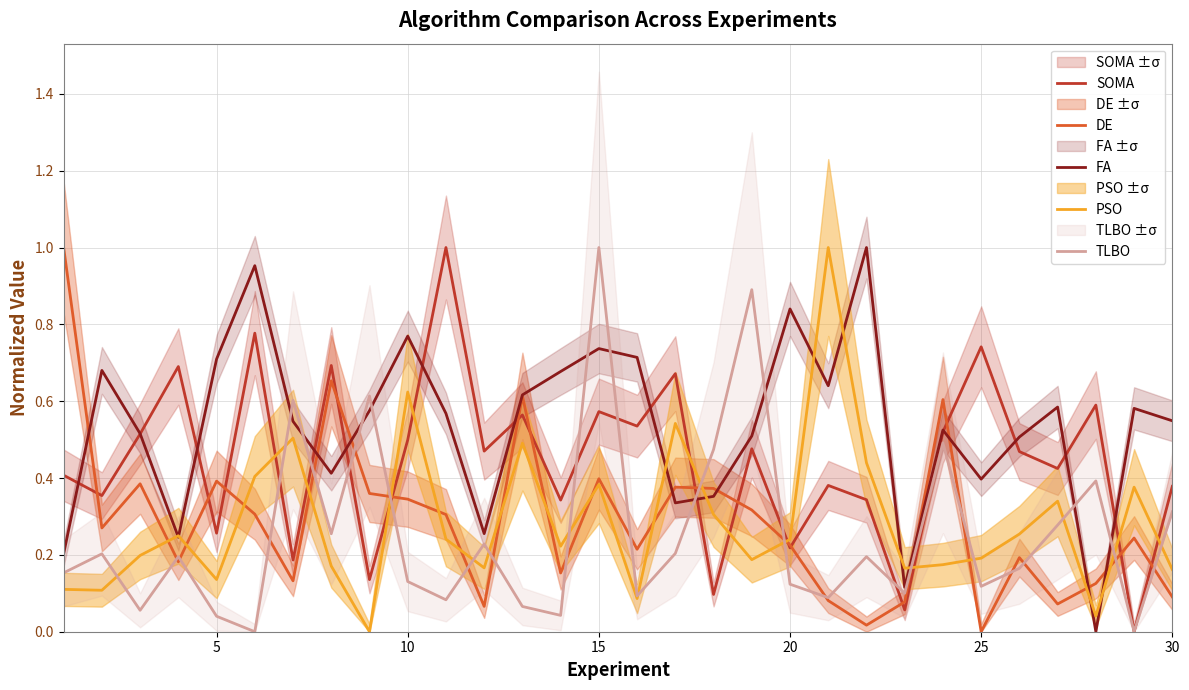

The FA series shows 0.4 at 25. True or false?

True